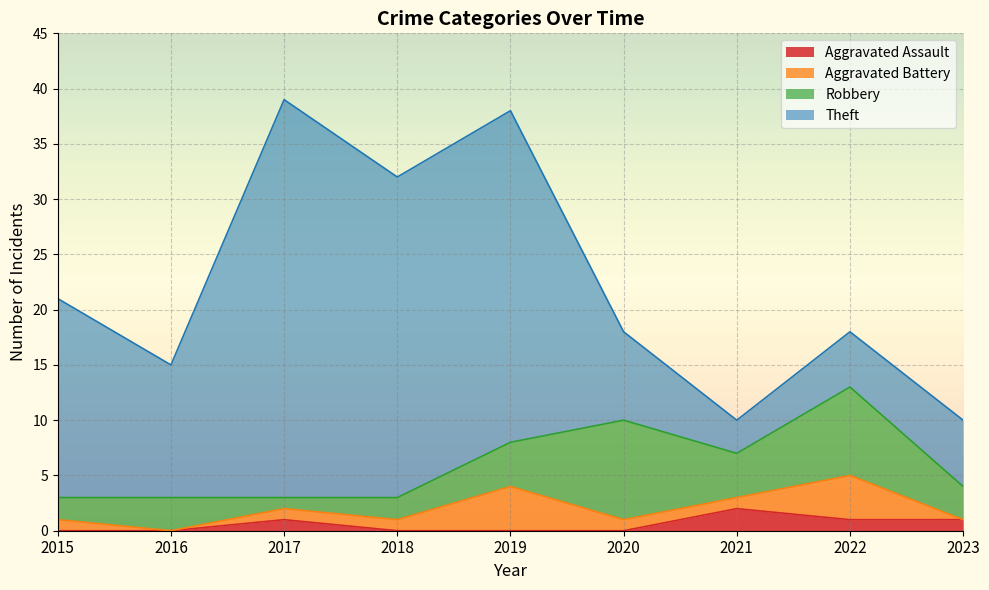

What is the sum of the Robbery values at 2021 and 2016?

7